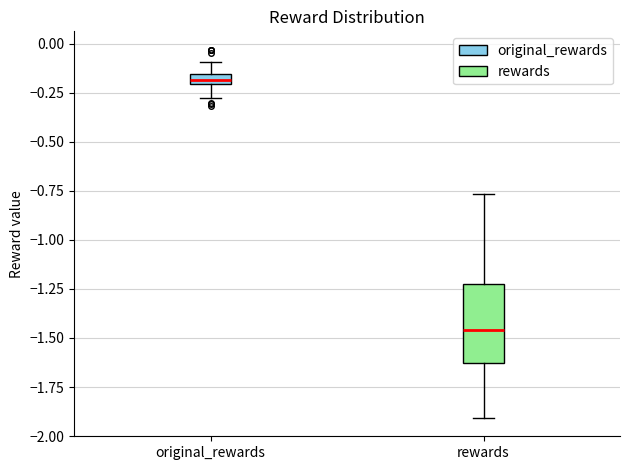

Which box has the lowest median line?

rewards